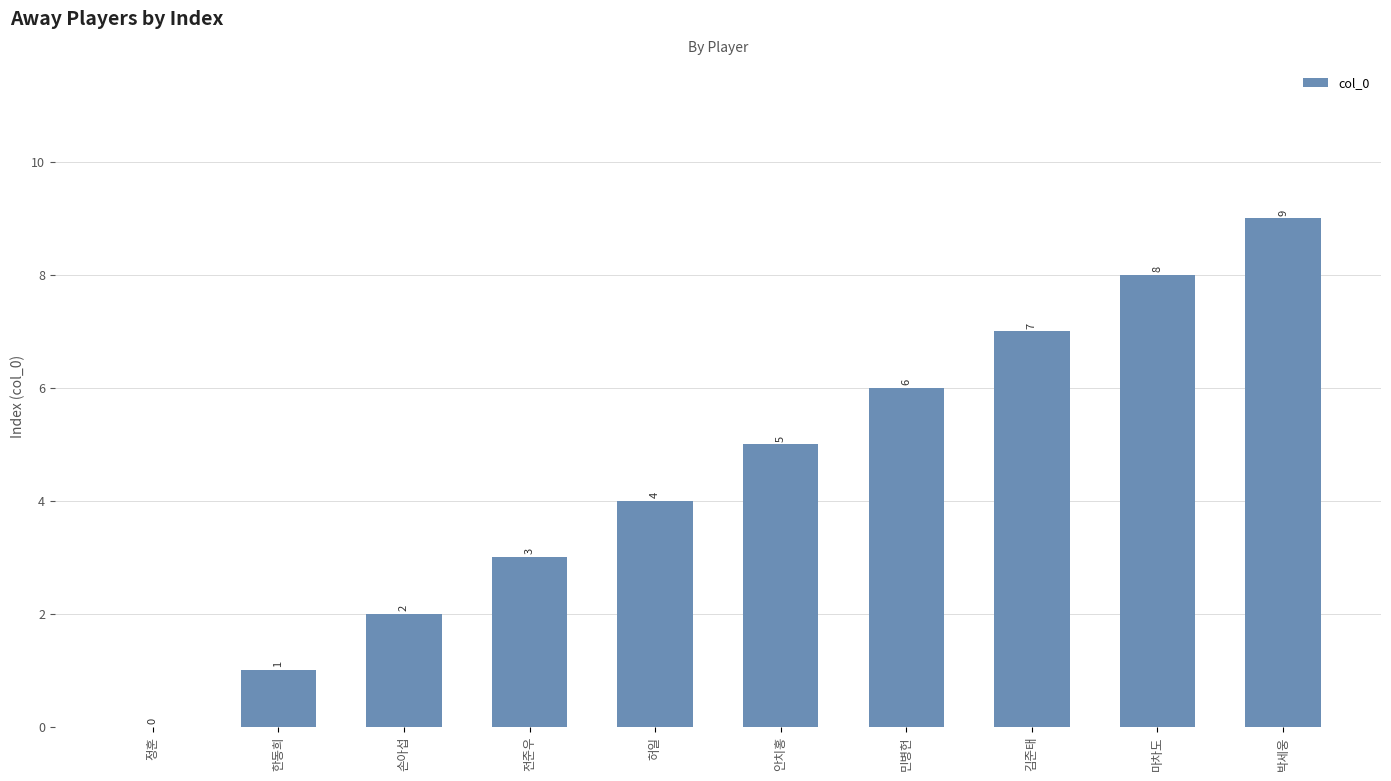

True or false: the data shows -3 at 정훈.

False